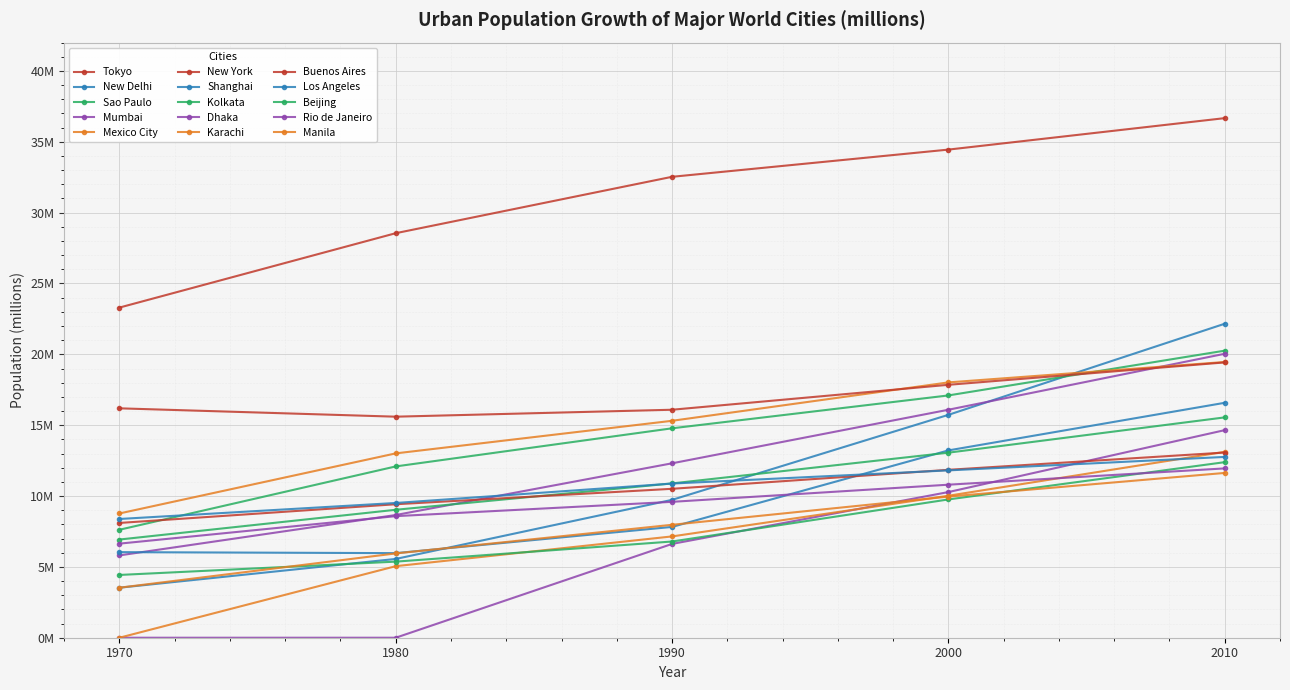

Does the chart have visible grid lines?

Yes